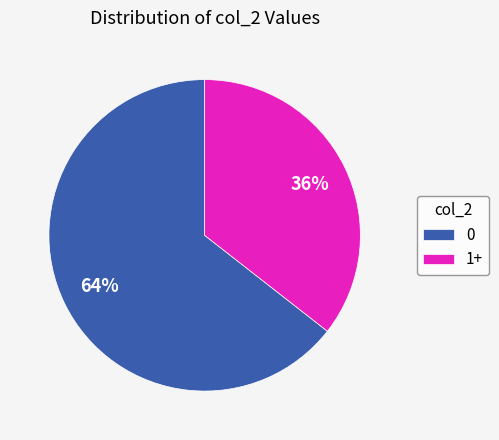

What percentage is the 0 slice, to the nearest percent?

64%